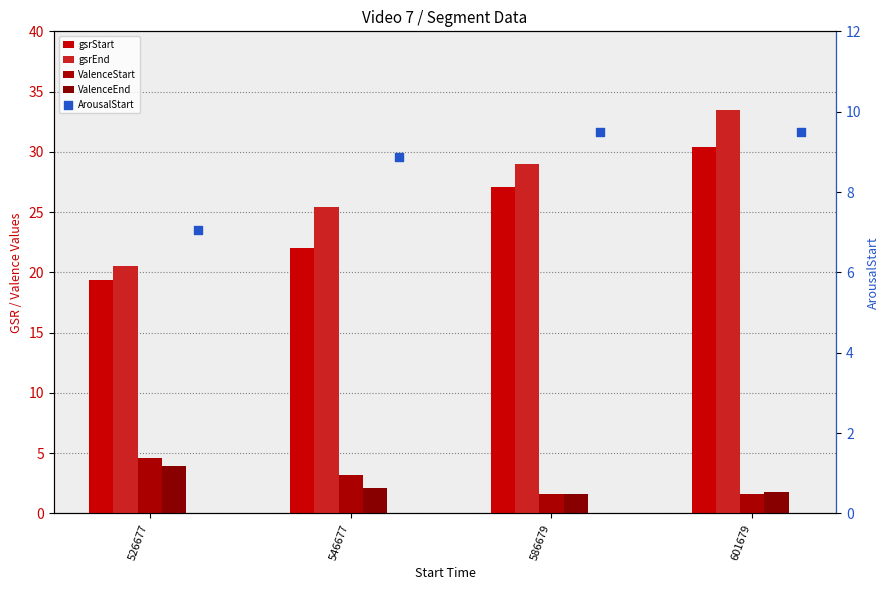

What are all the series names shown in the legend?

gsrStart, gsrEnd, ValenceStart, ValenceEnd, ArousalStart